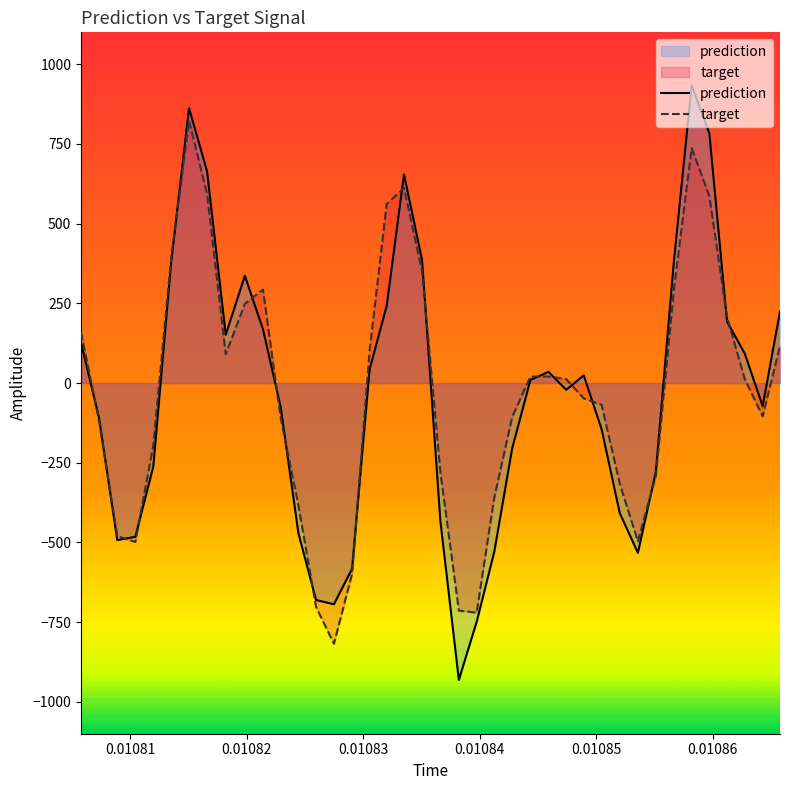

What is the greatest value displayed?

933.5